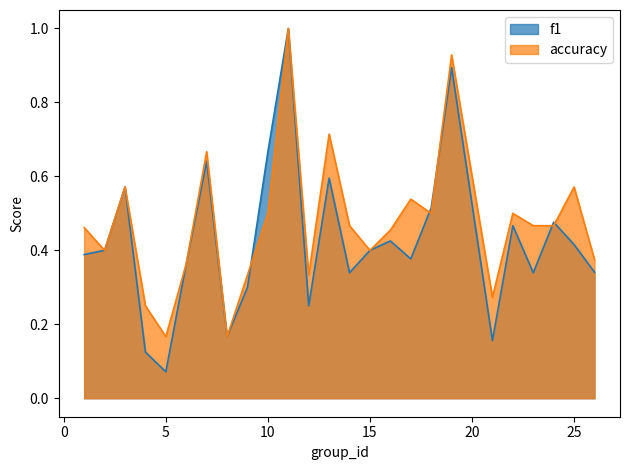

At which category is the sum across all series the highest?

11